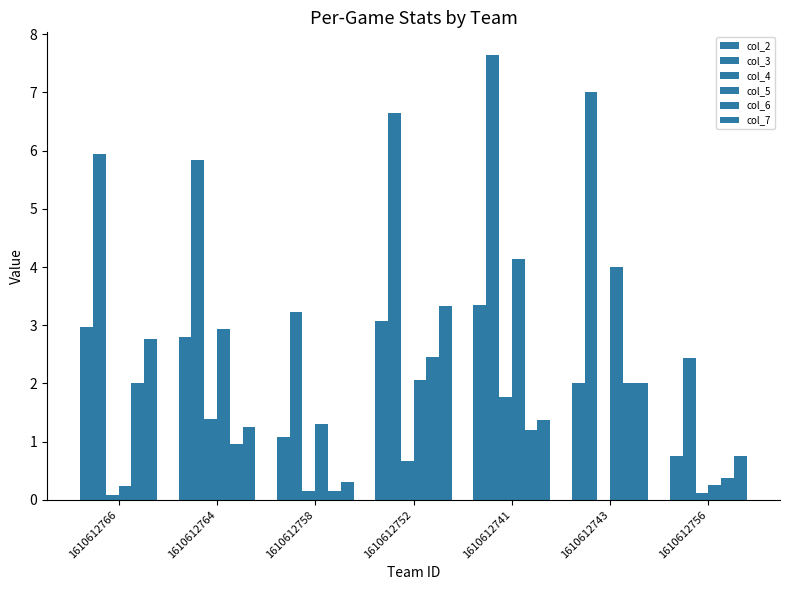

How many distinct data groups are displayed?

6